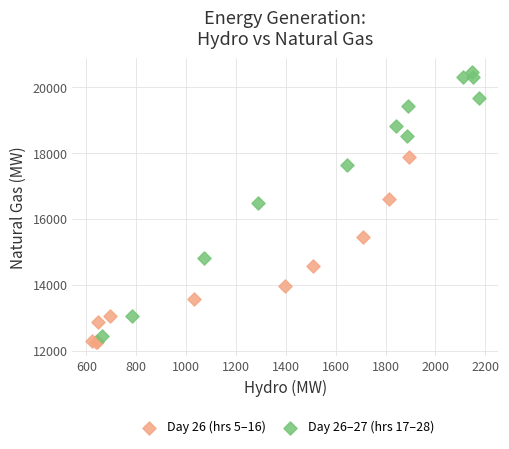

What are all the series names shown in the legend?

Day 26 (hrs 5–16), Day 26–27 (hrs 17–28)